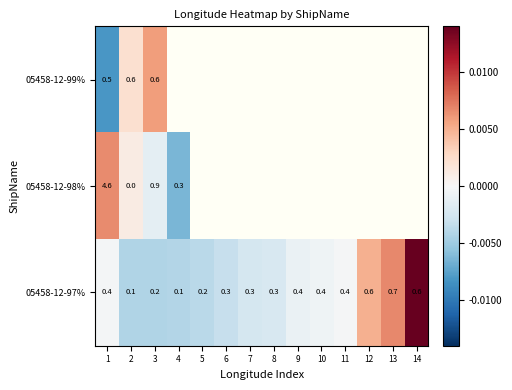

At which label does 05458-12-99% reach its peak?

3